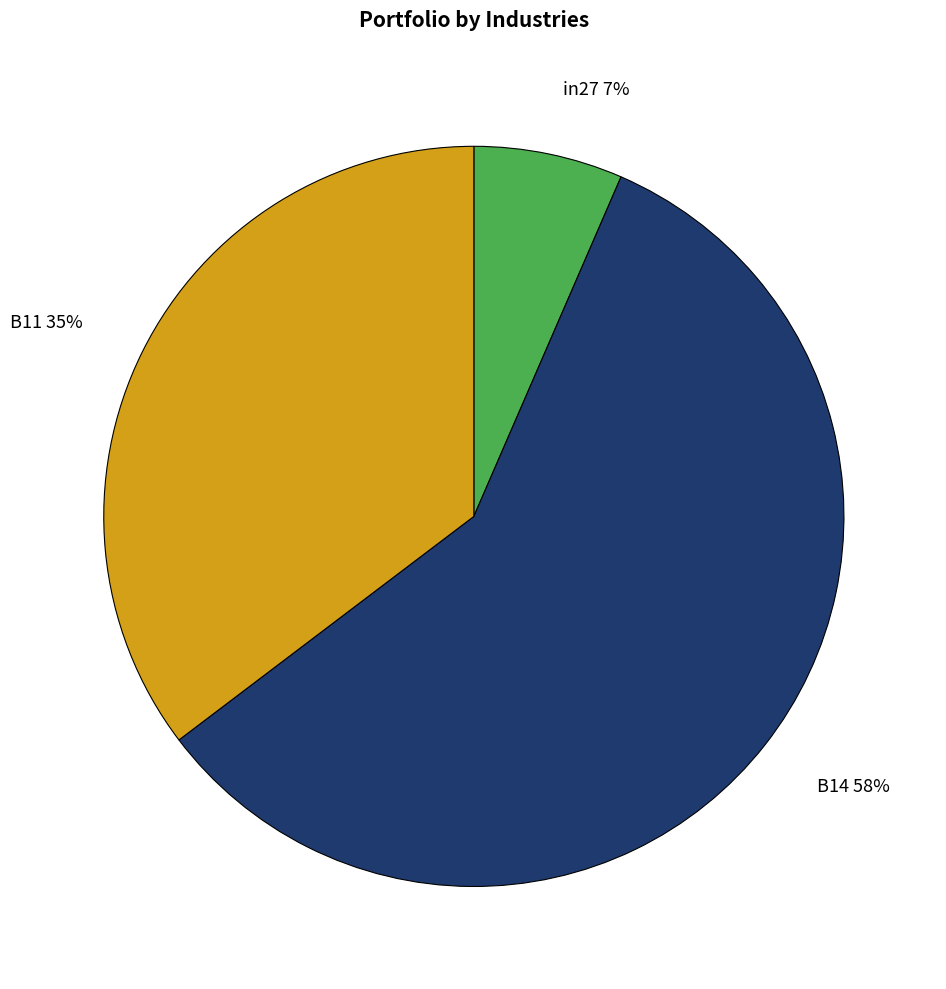

Combined, do B14 and in27 account for over 50%?

Yes